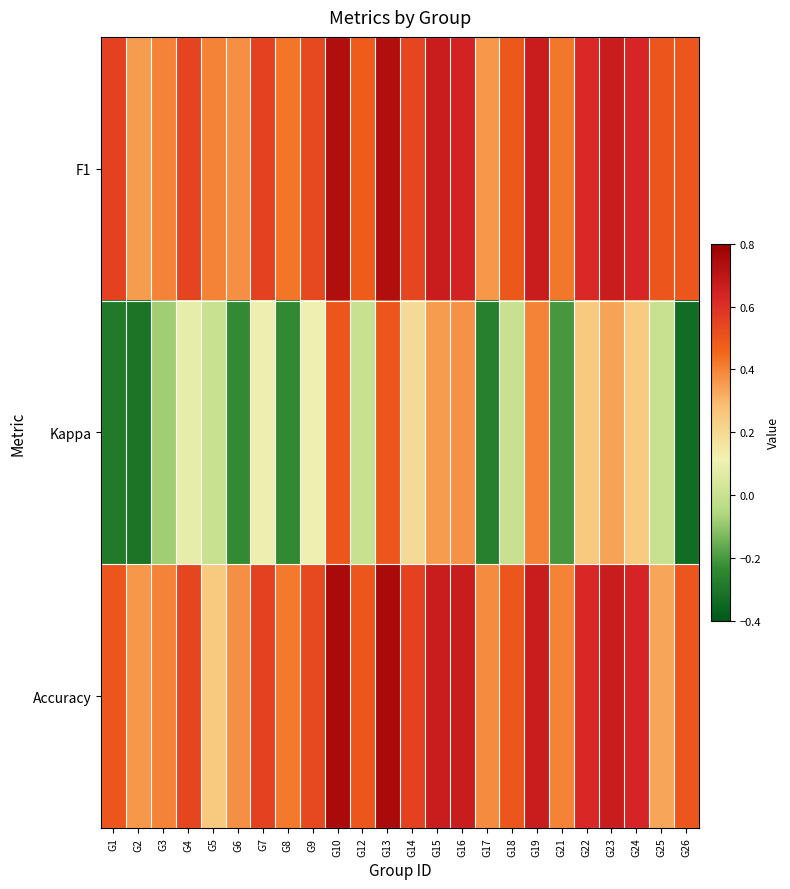

Which series changed the most between G1 and G24?

Kappa